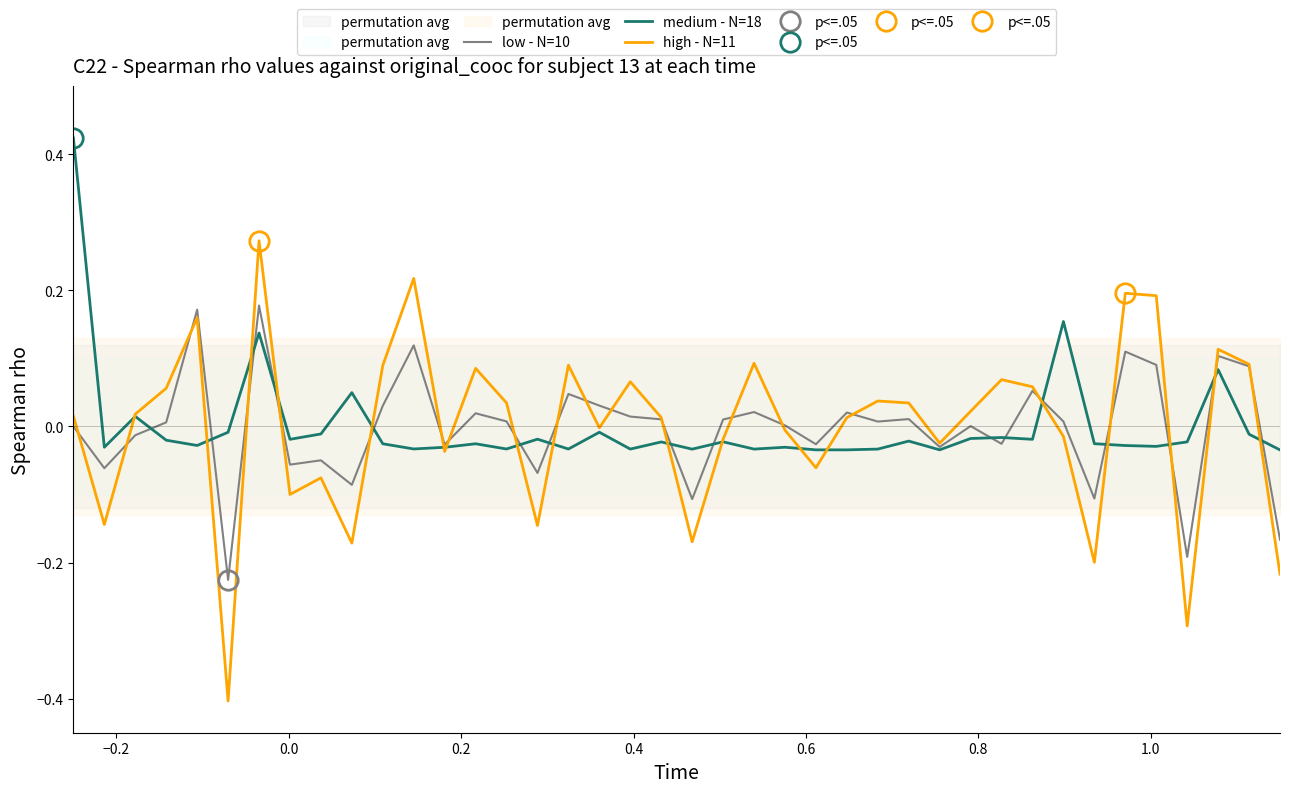

What is the lowest value of the high - N=11 series?

-0.4